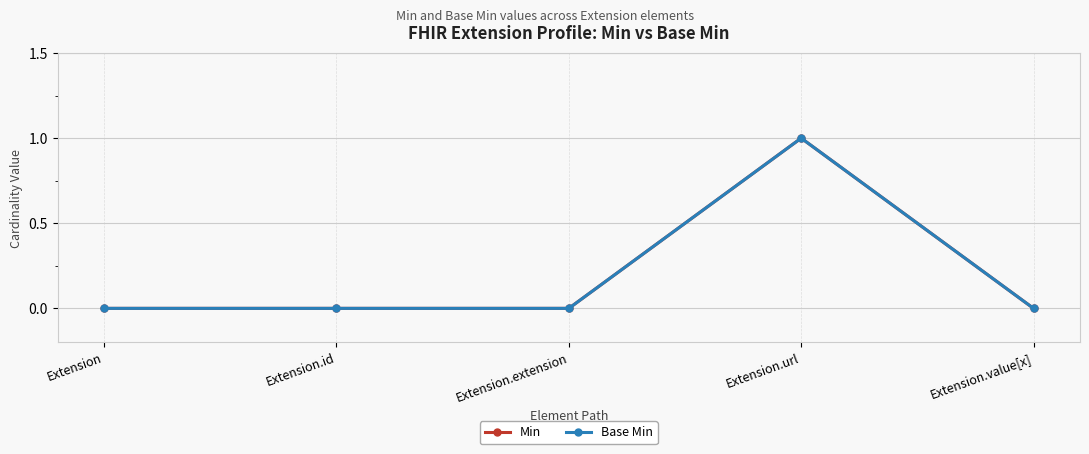

Does the chart have visible grid lines?

Yes